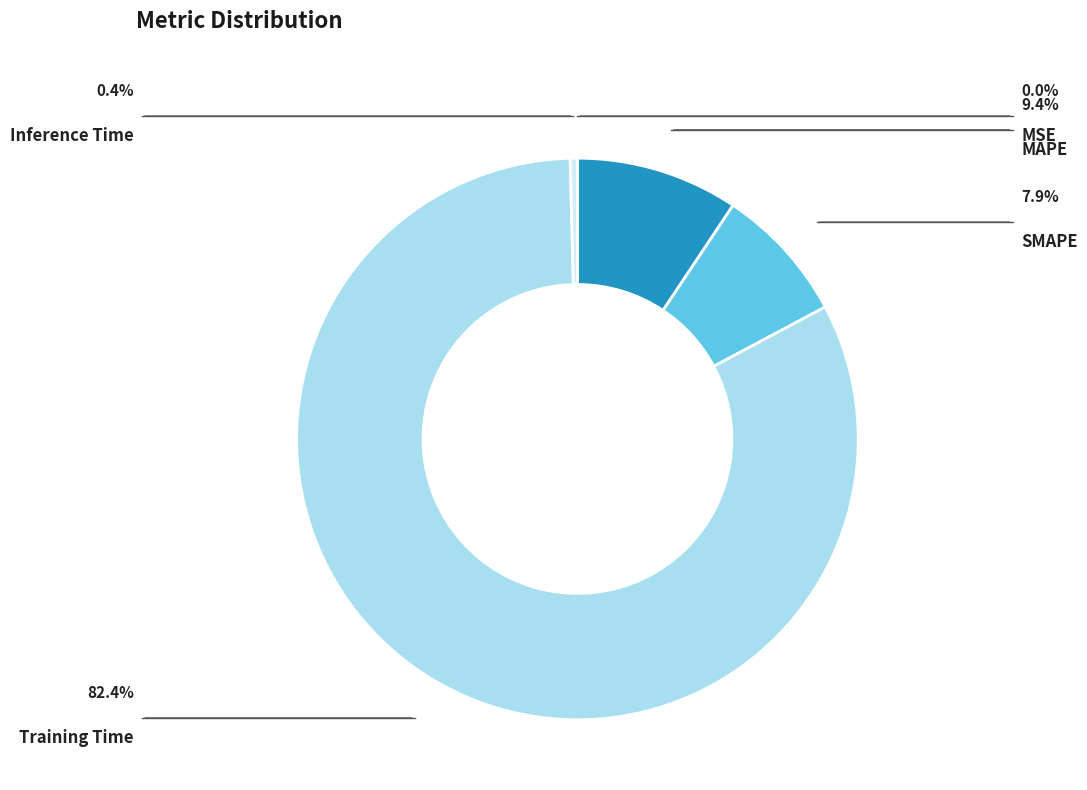

Does Training Time account for over 50% of the chart?

Yes